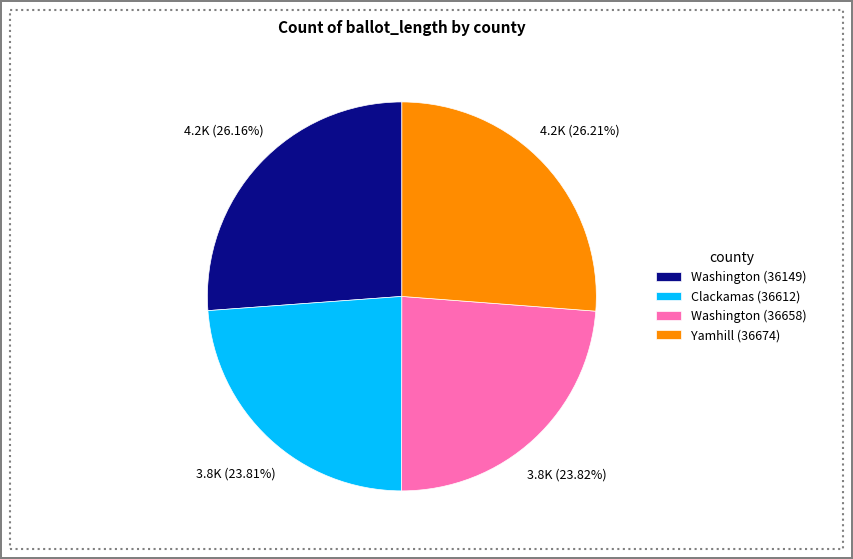

Is there any slice that represents more than half of the pie?

No